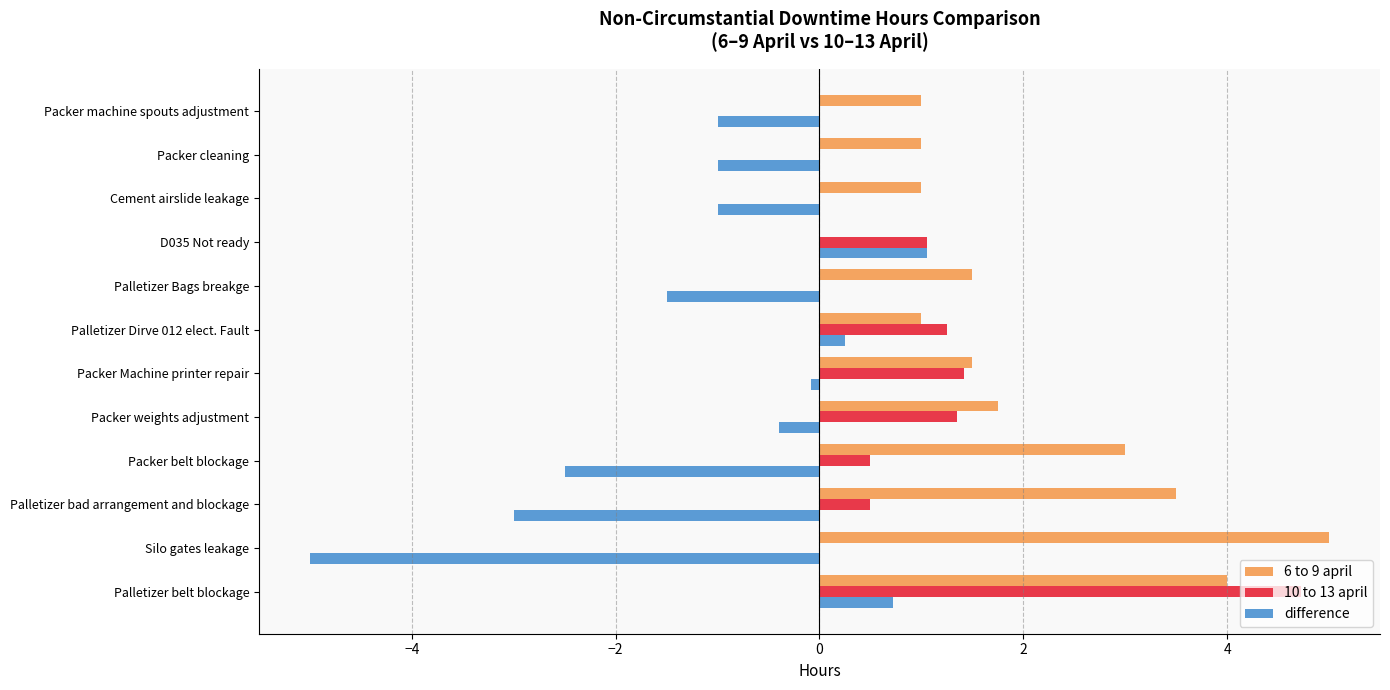

The 6 to 9 april series shows 7.8 at Silo gates leakage. True or false?

False